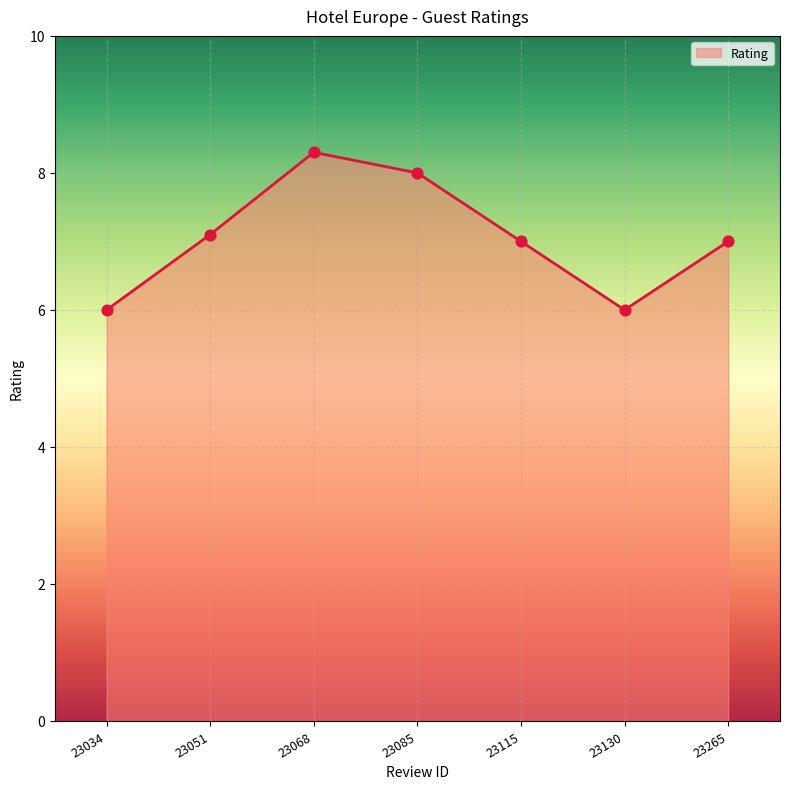

Which has a higher value, 23130 or 23115?

23115